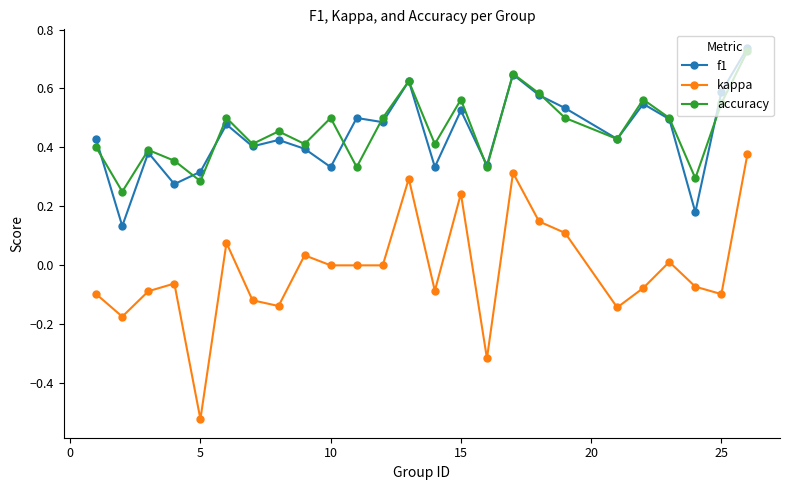

Does the chart display data point markers on the line(s)?

Yes